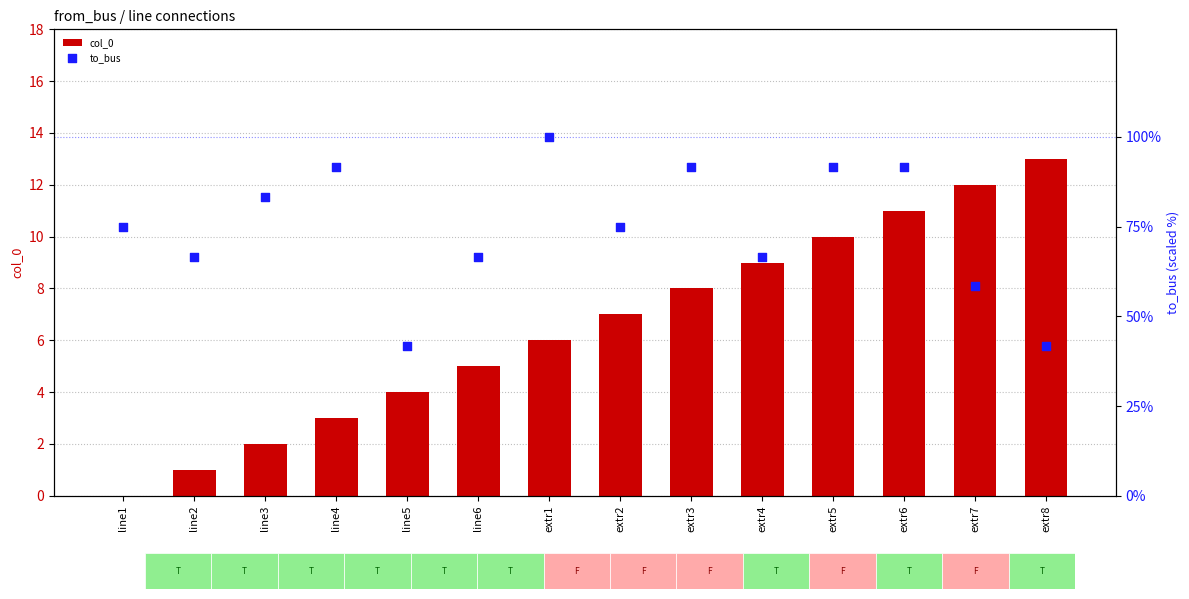

Is the value of to_bus at extr2 greater than the value of col_0 at line6?

Yes